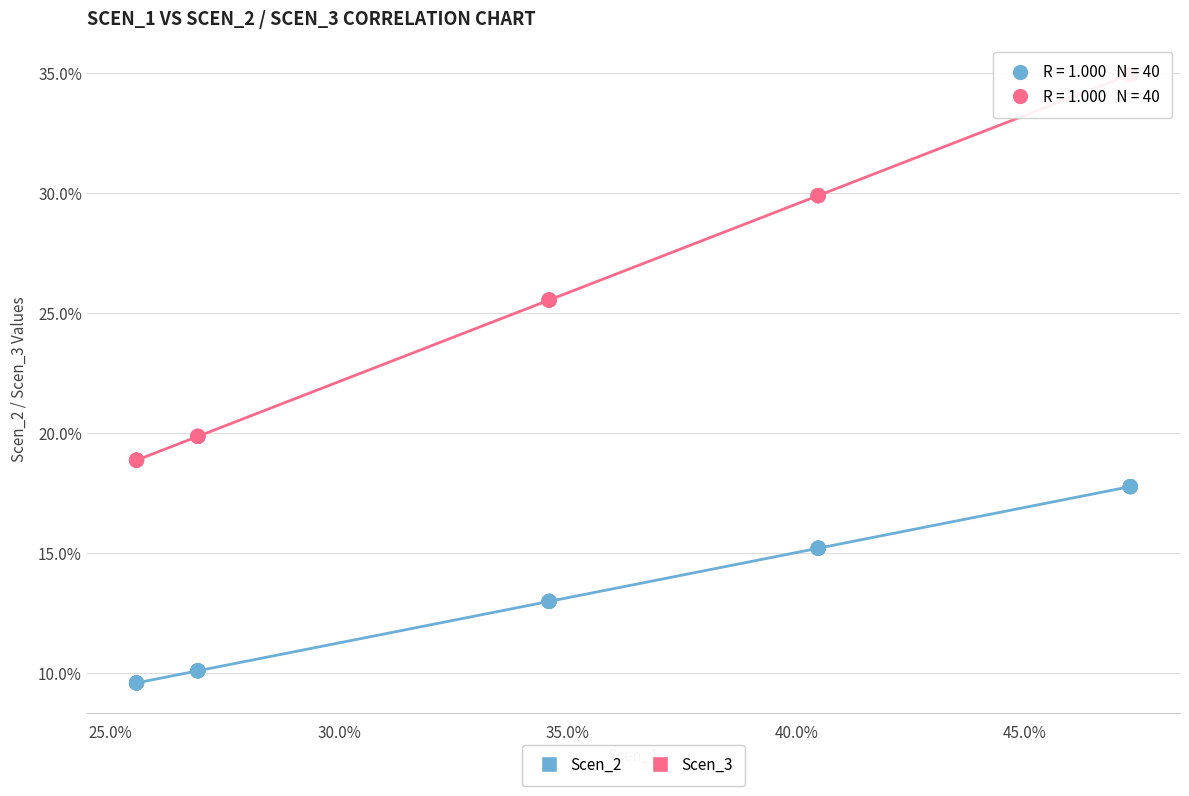

Which series reaches the minimum Y coordinate?

Scen_2